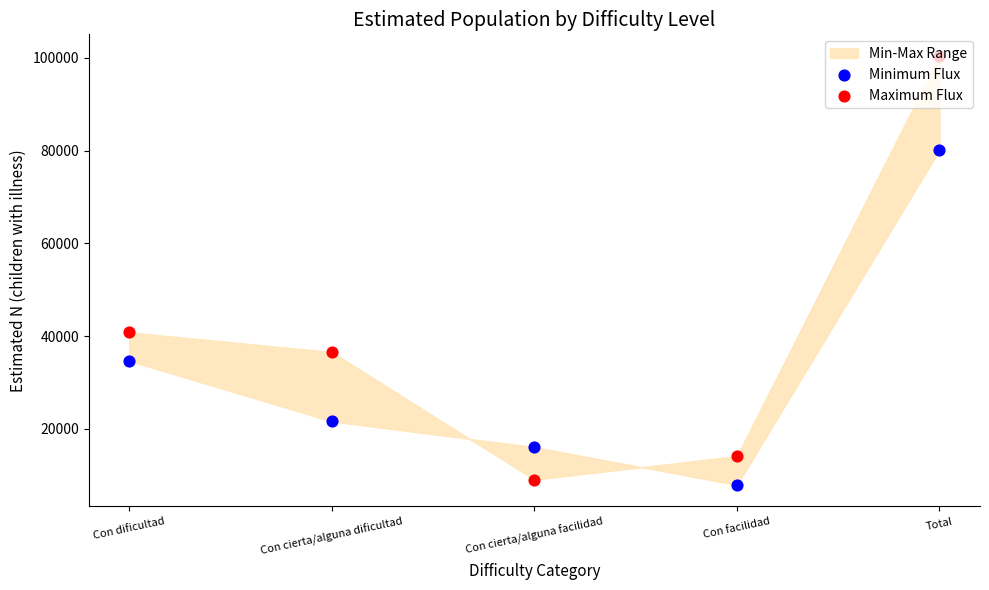

Is the value of Minimum Flux at Con facilidad greater than the value of Maximum Flux at Con cierta/alguna dificultad?

No